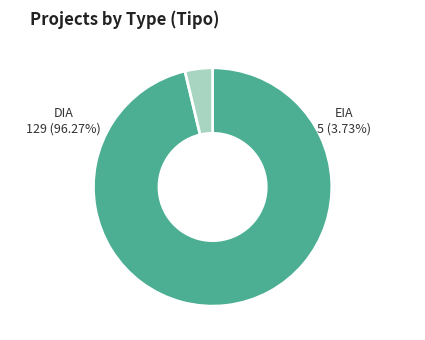

To the nearest percent, what portion does DIA represent?

96%